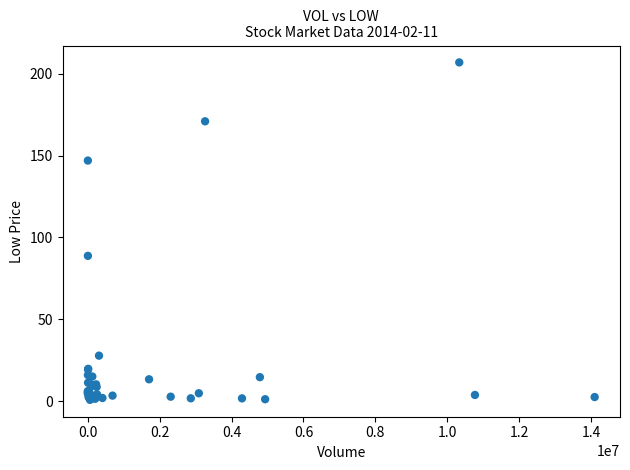

What Y value in the scatter plot is closest to 103?

88.8